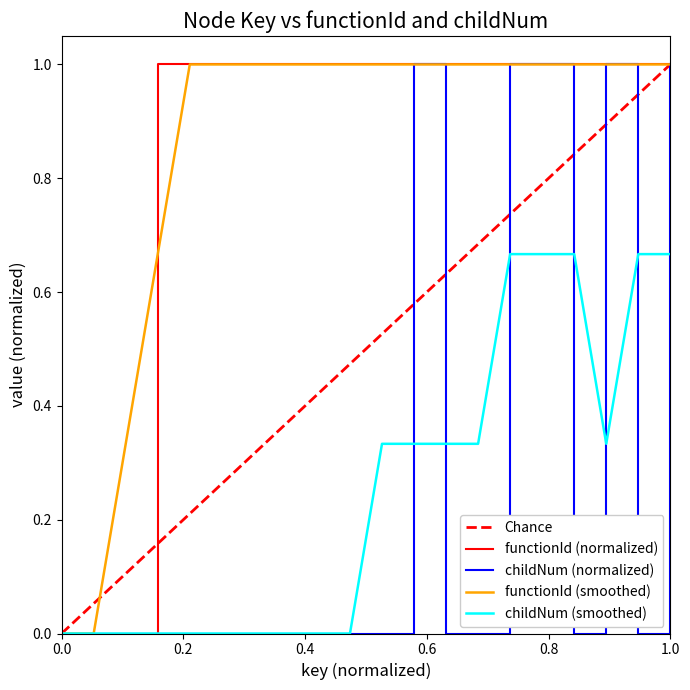

True or false: childNum has more than 0 points higher than both neighbors.

True